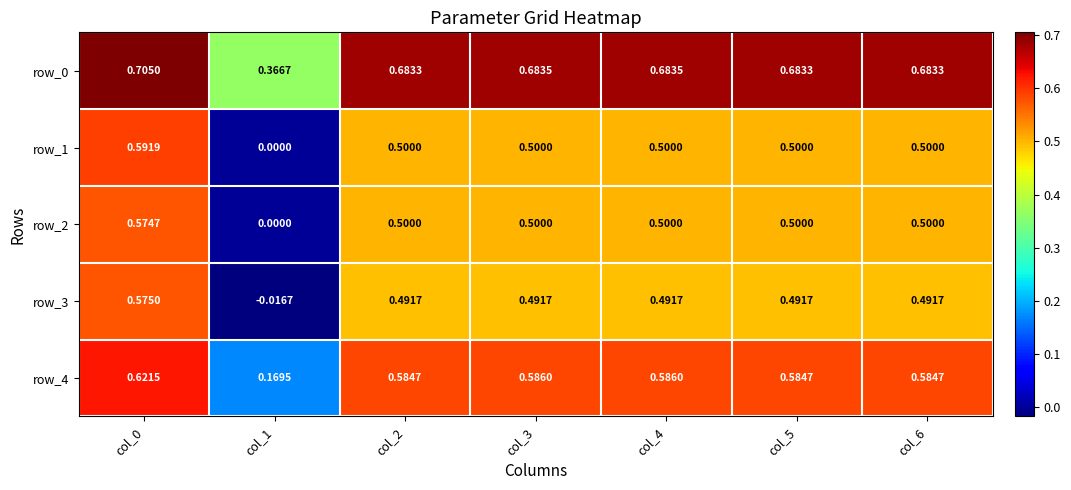

Which series changed the most between col_4 and col_6?

row_4